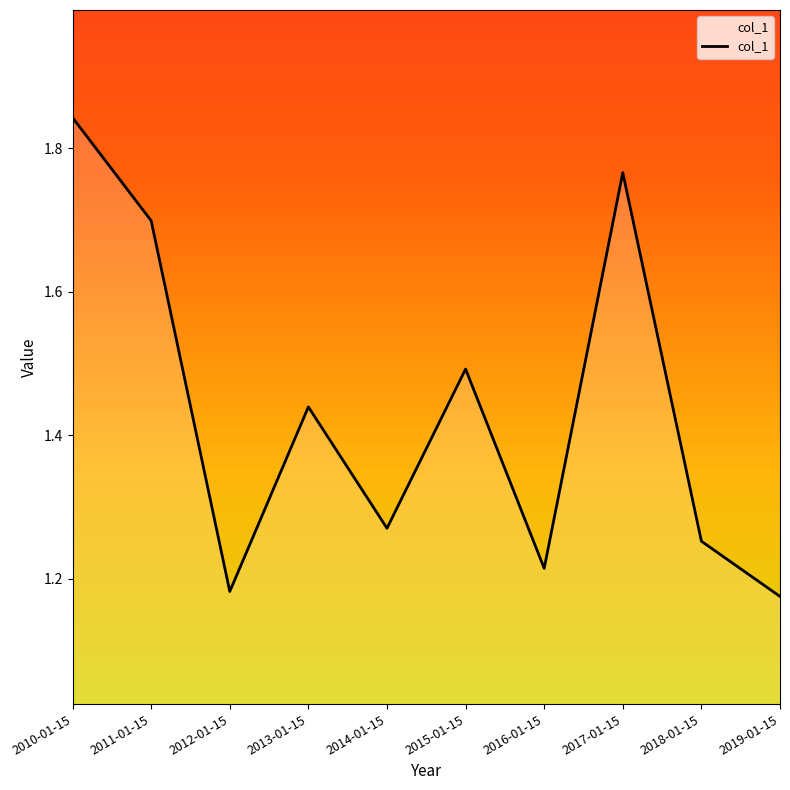

Read the value at 2015-01-15.

1.5